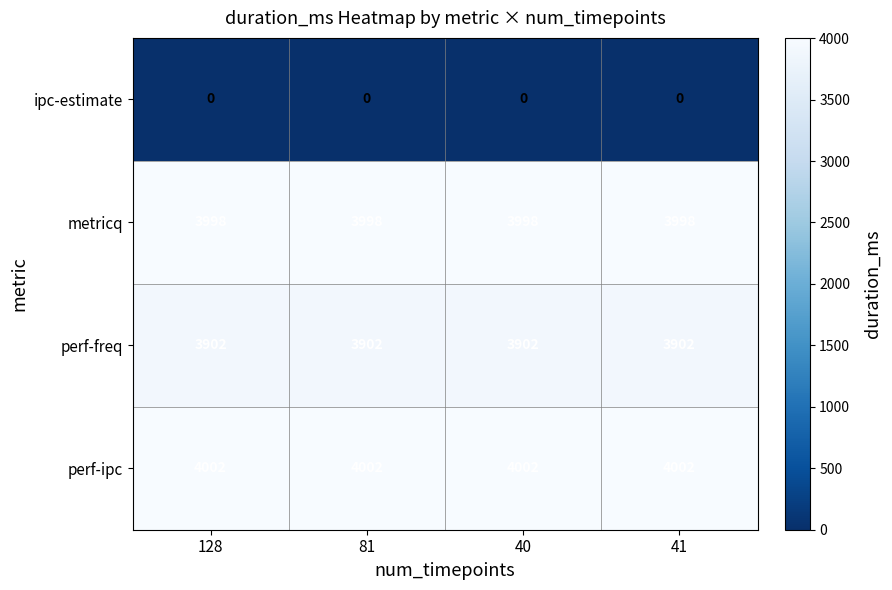

What is the spread (max minus min) of values at 41?

4002